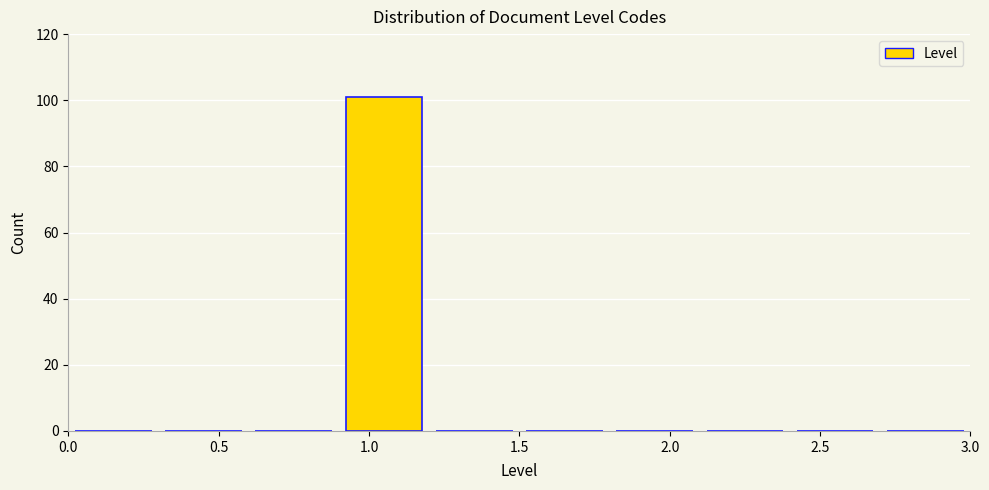

What is the height of the bar covering 0.9 to 1.2 on the x-axis? The values are not printed on the chart, so give them approximately, as read against the axis.

102